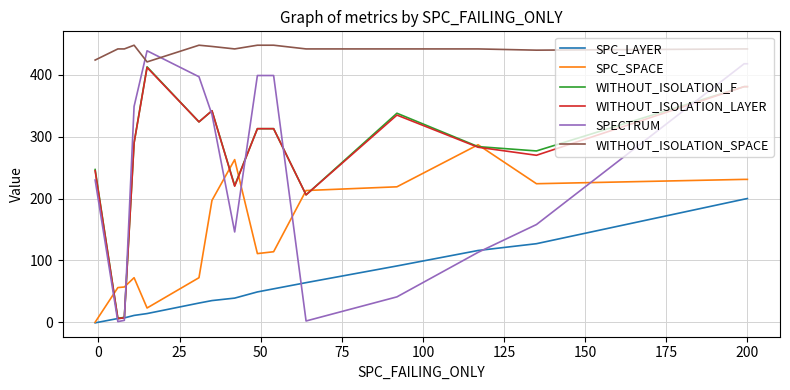

Which series has the largest total across all categories?

WITHOUT_ISOLATION_SPACE